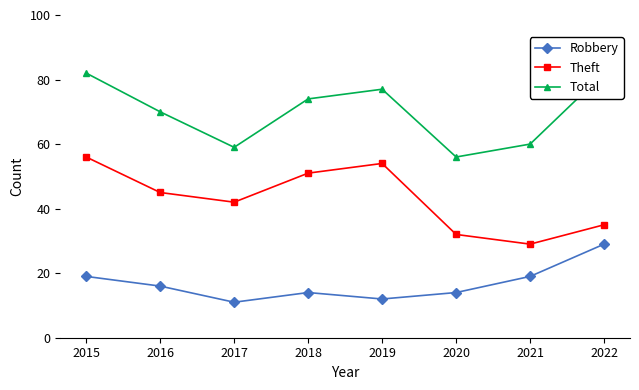

The value of Total at 2017 is 59. True or false?

True